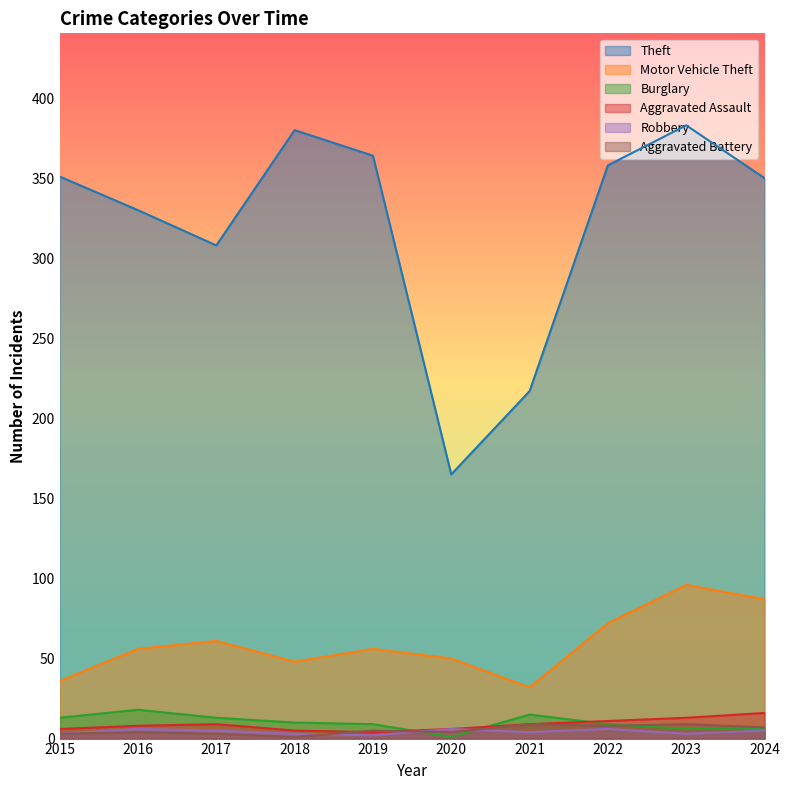

True or false: Aggravated Battery and Motor Vehicle Theft cross at least once.

False